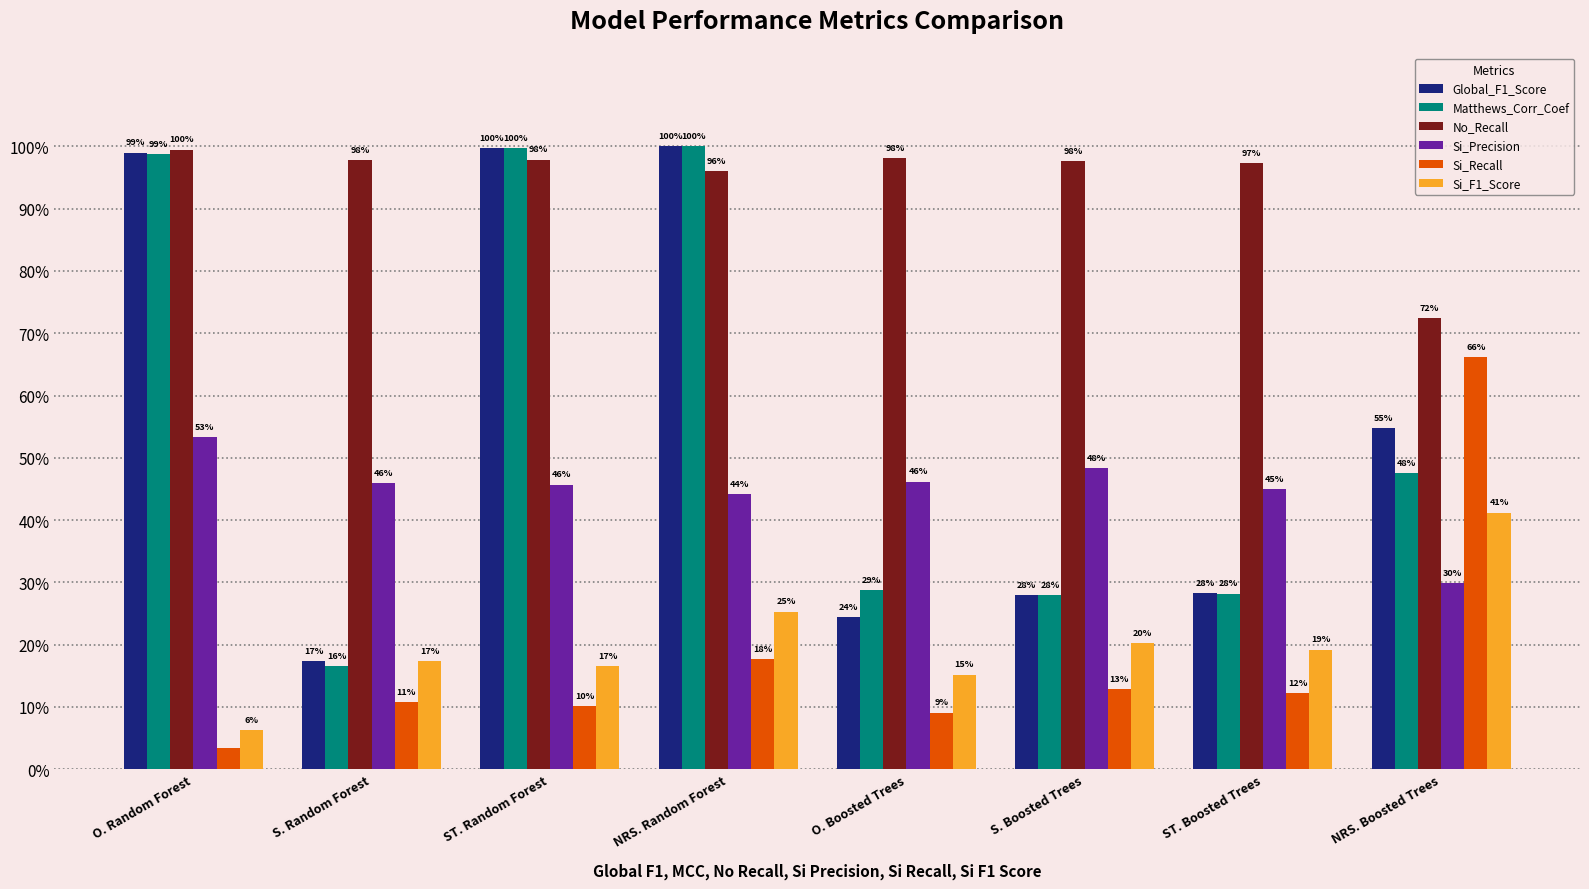

The value of Si_Precision at O. Random Forest is 0.2. True or false?

False